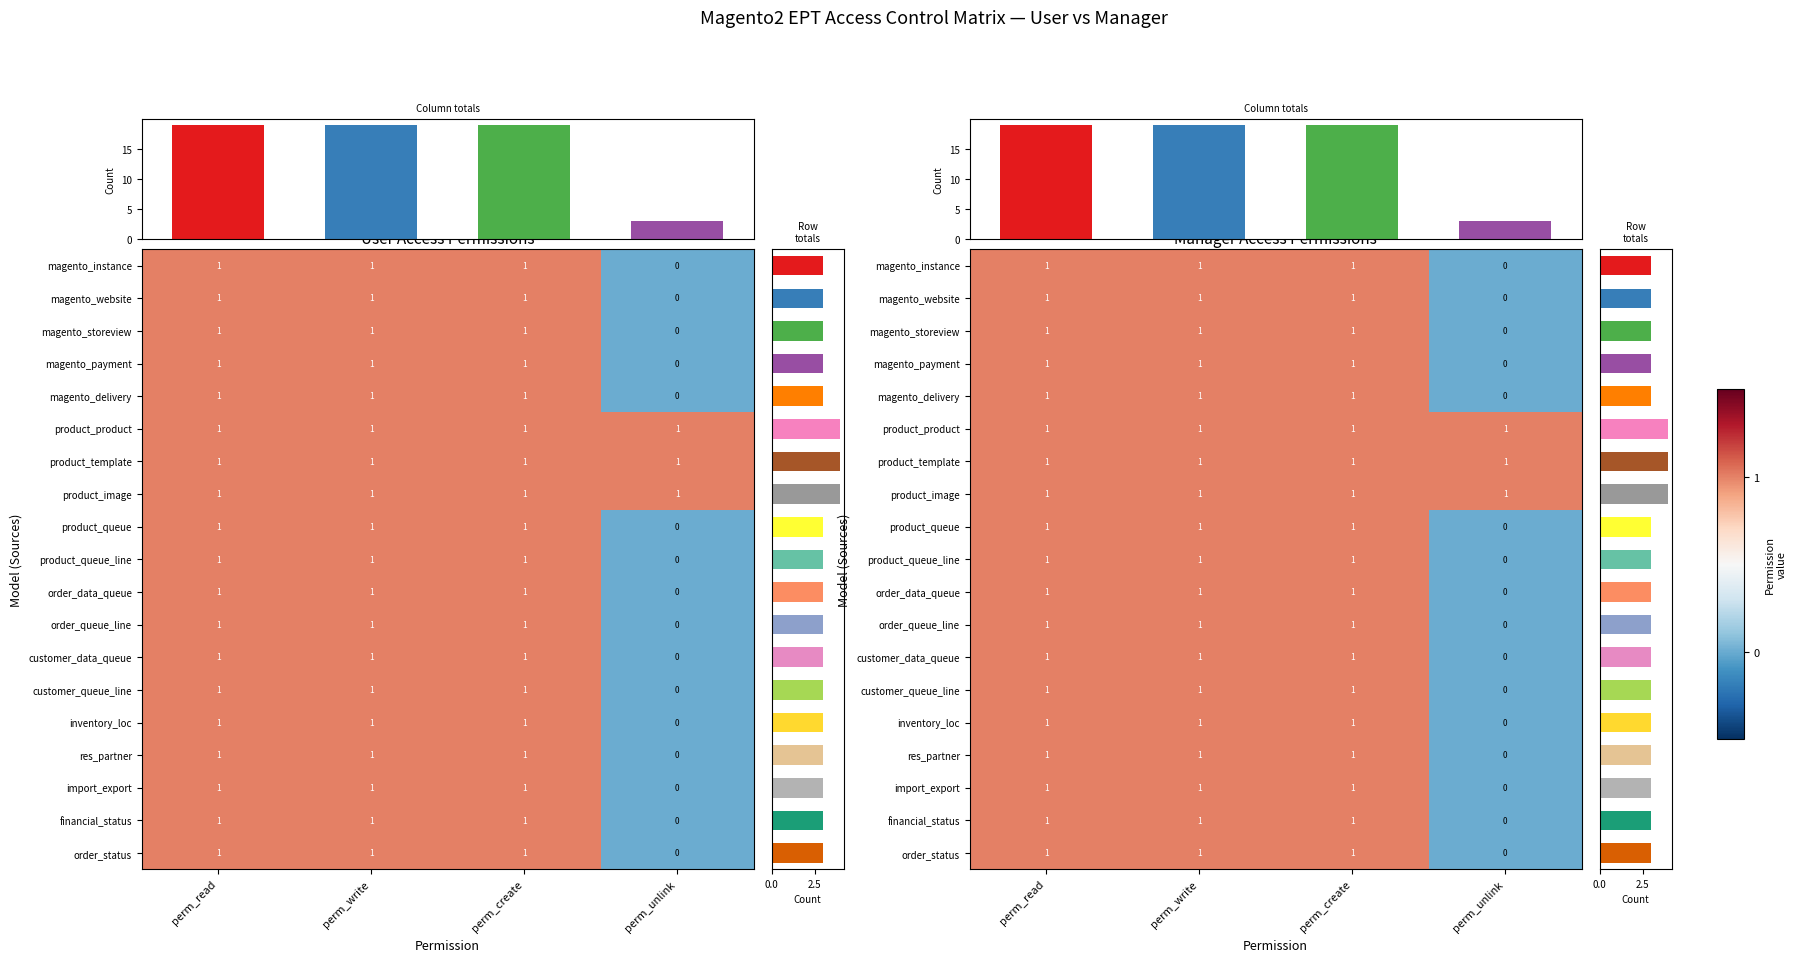

At which label does customer_data_queue reach its peak?

perm_read